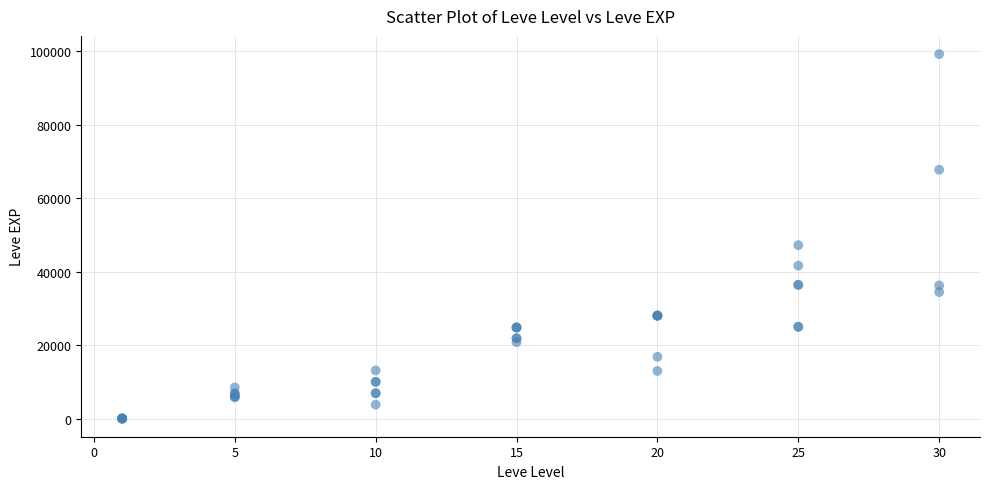

What Y value in the scatter plot is closest to 49610?

47200